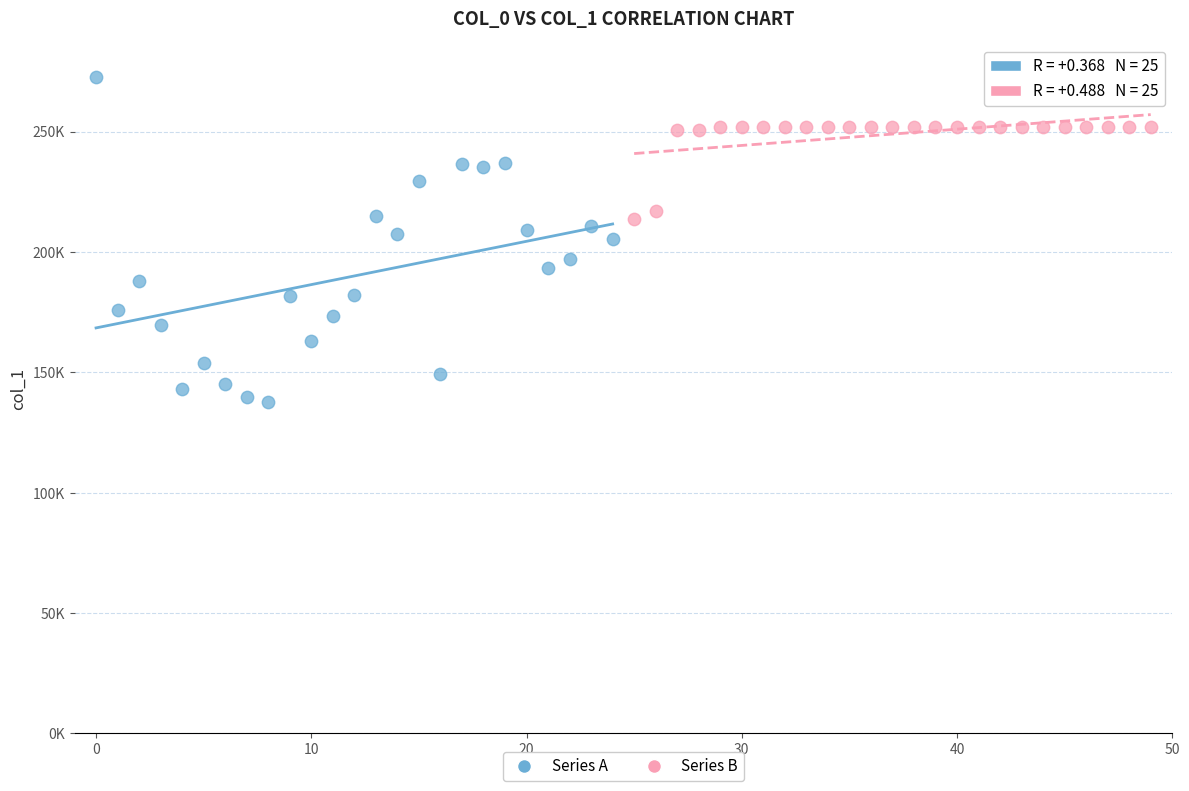

Which series reaches the maximum Y coordinate?

Series A